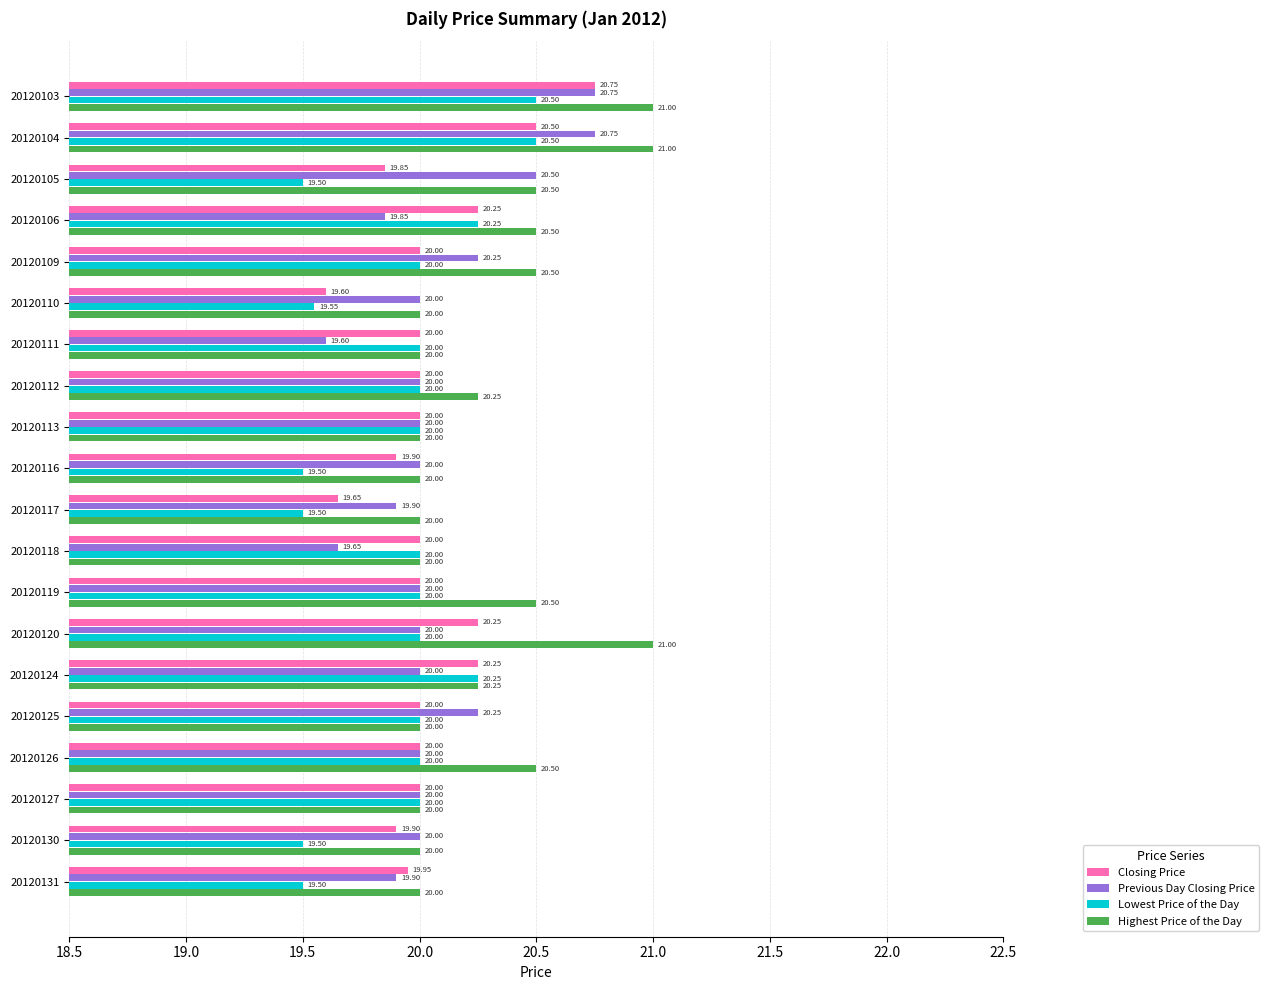

What is the difference between the highest and lowest values at 20120118?

0.4